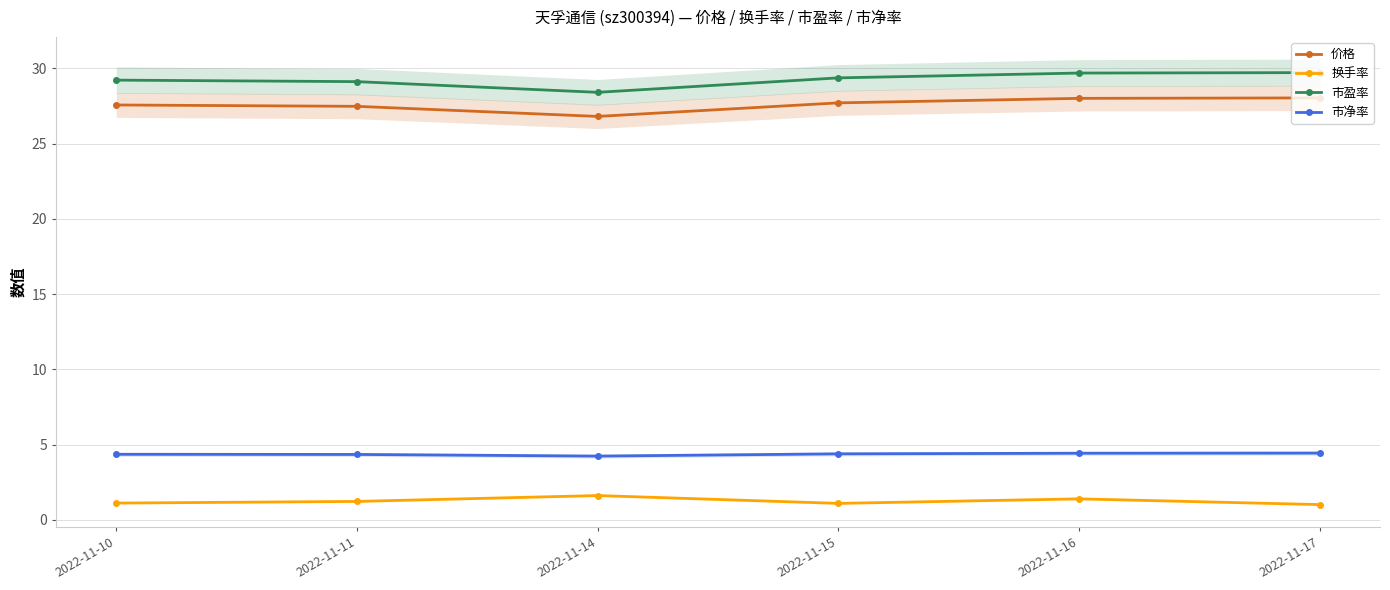

What is the value of the 换手率 point at the 1st from the left?

1.1